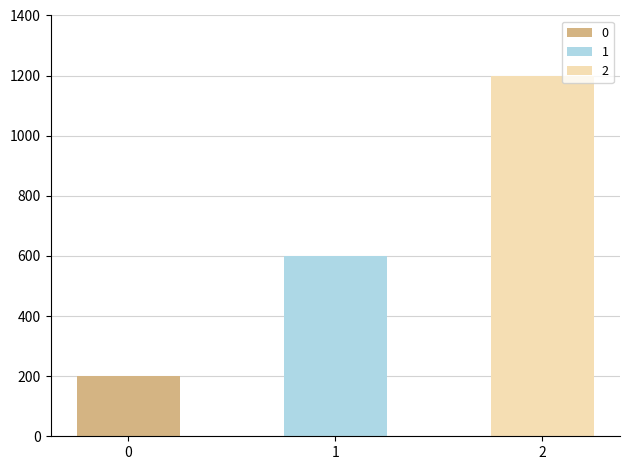

How many values exceed 600?

1